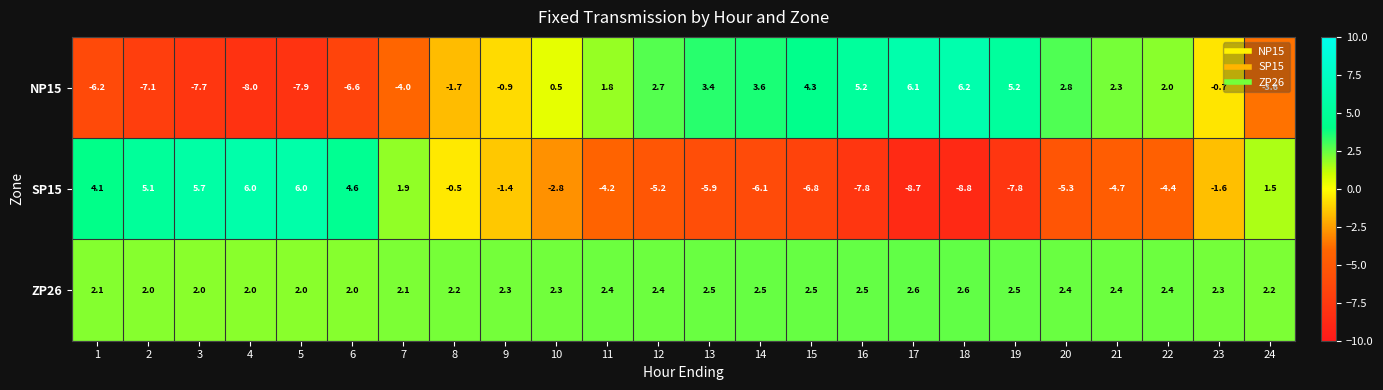

What is the difference between the highest and lowest values at 7?

6.1